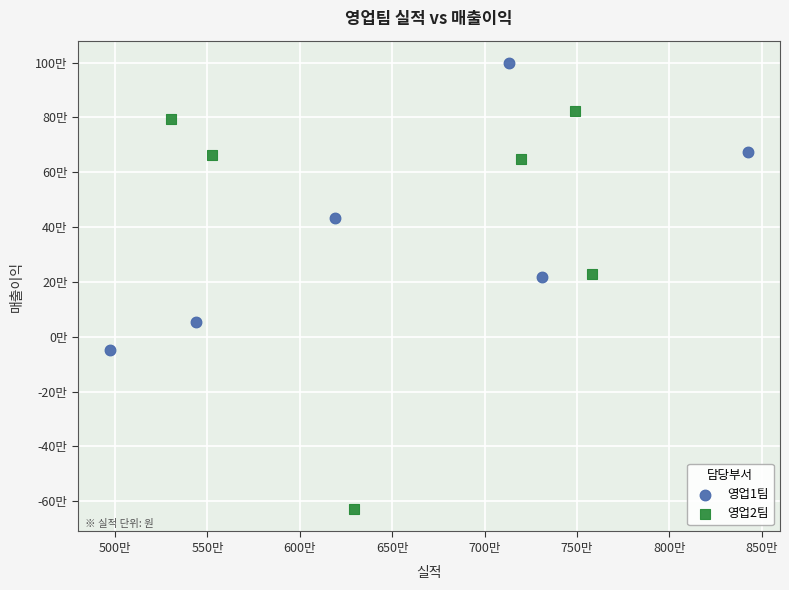

What are all the series names shown in the legend?

영업1팀, 영업2팀